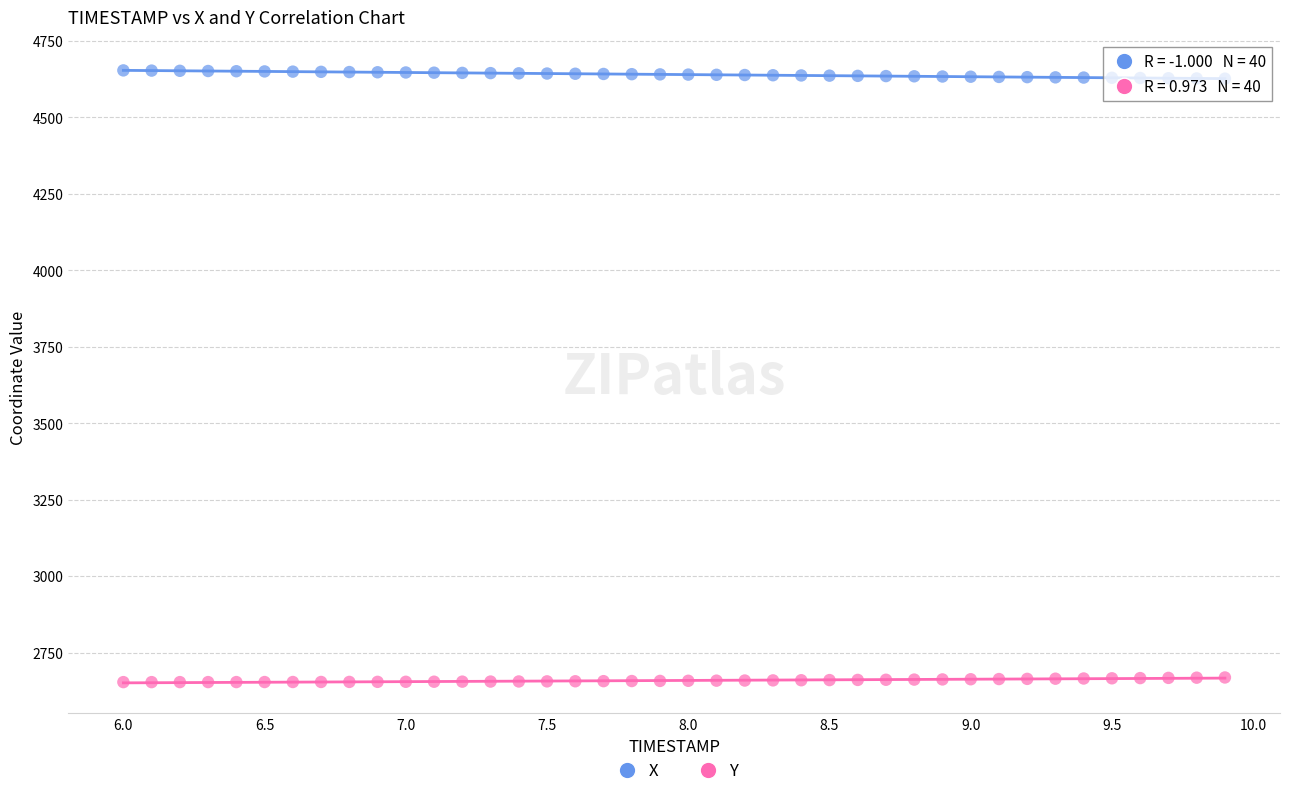

Across all data points, what is the range of X values (max minus min)?

3.9